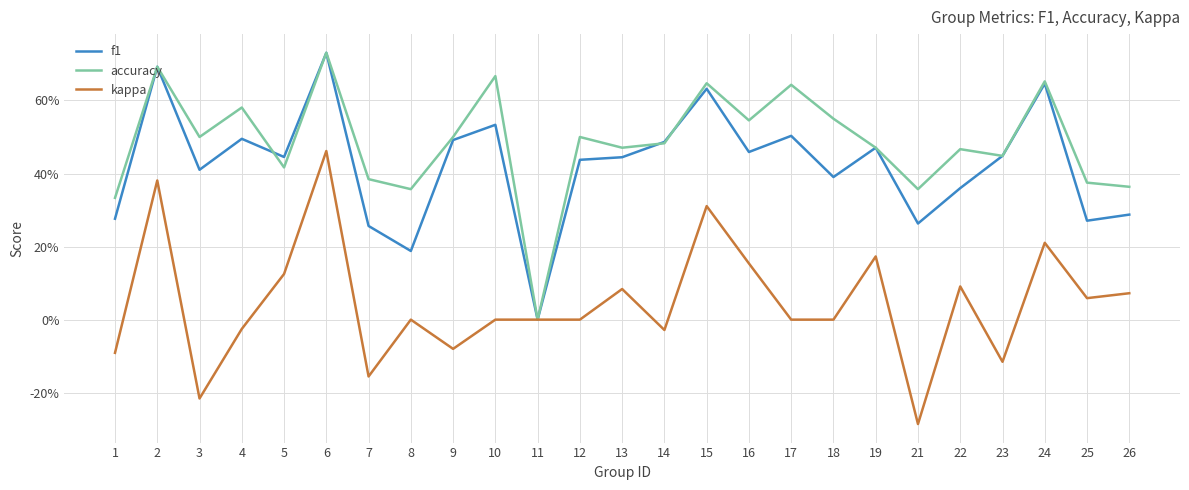

Which series has the largest range (max minus min)?

kappa